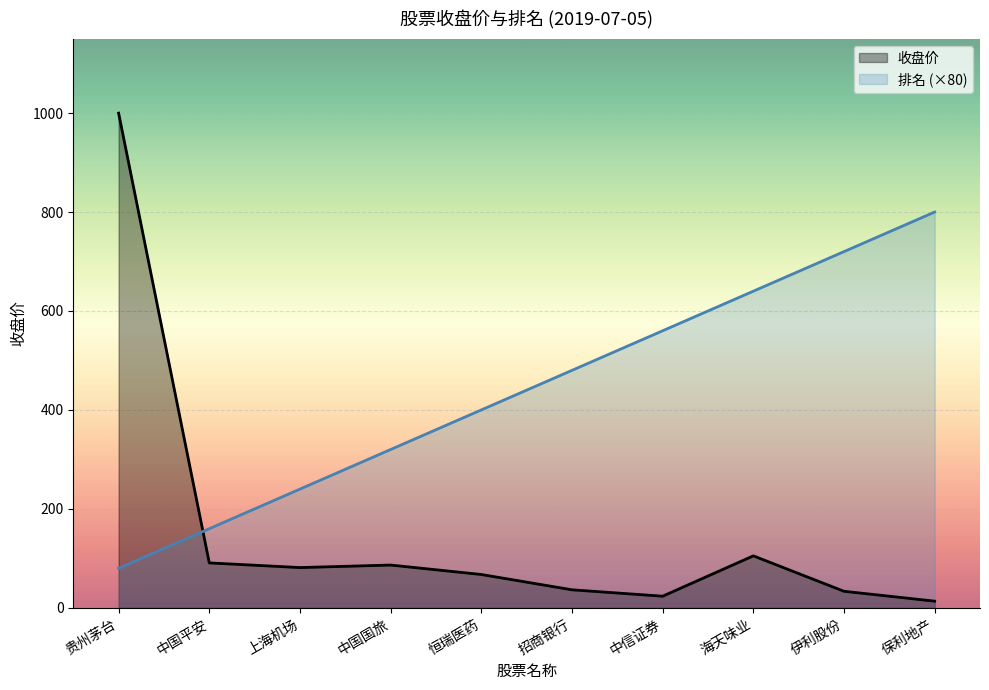

Where do 收盘价 and 排名 first cross each other?

贵州茅台 and 中国平安